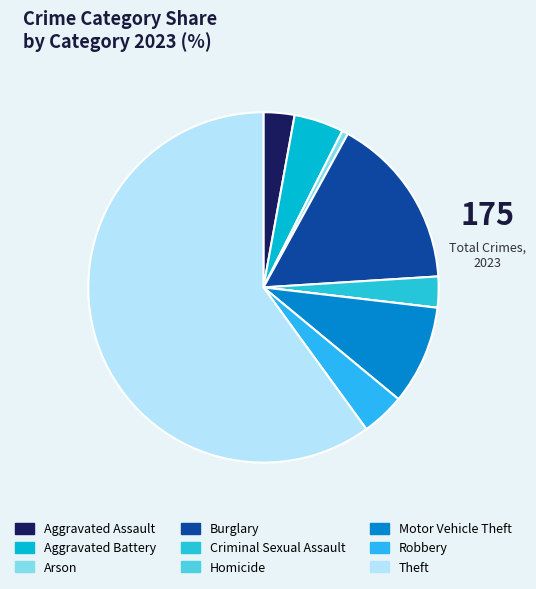

To the nearest percent, what is the average slice percentage?

11%